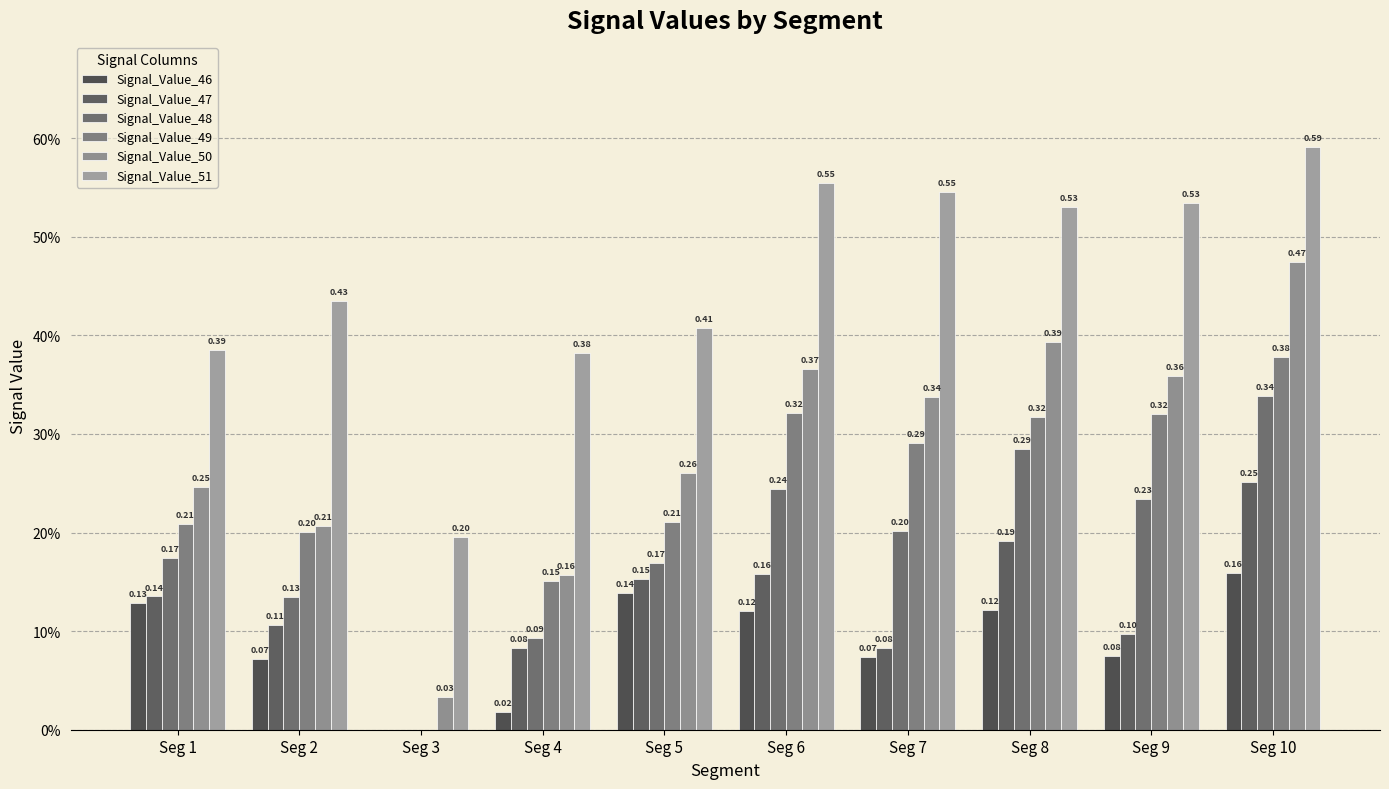

What is the difference between the highest and lowest values at Seg 1?

0.3